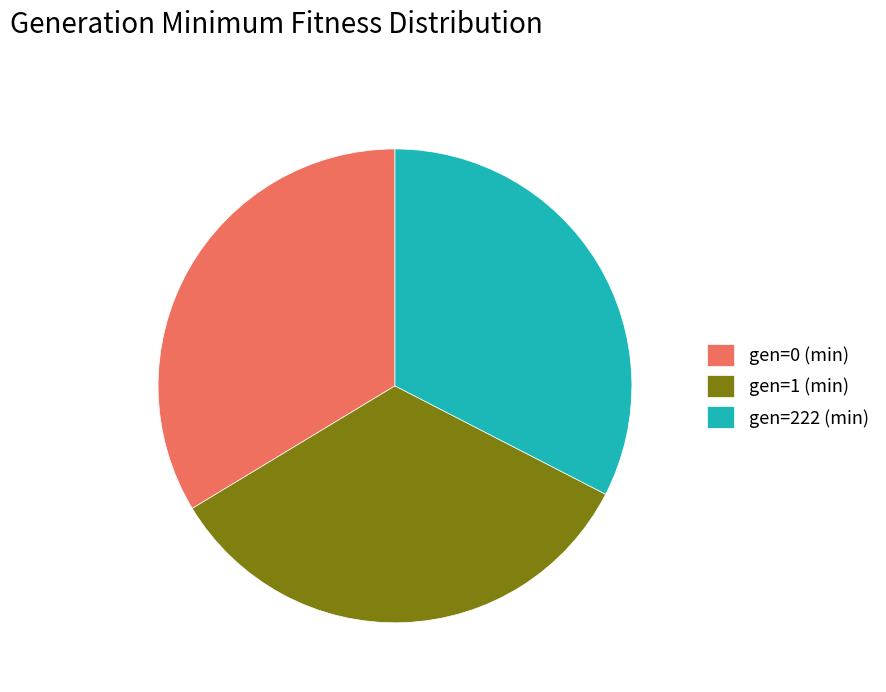

Approximately how many times larger is the value at gen=222 (min) compared to gen=0 (min)?

1.0